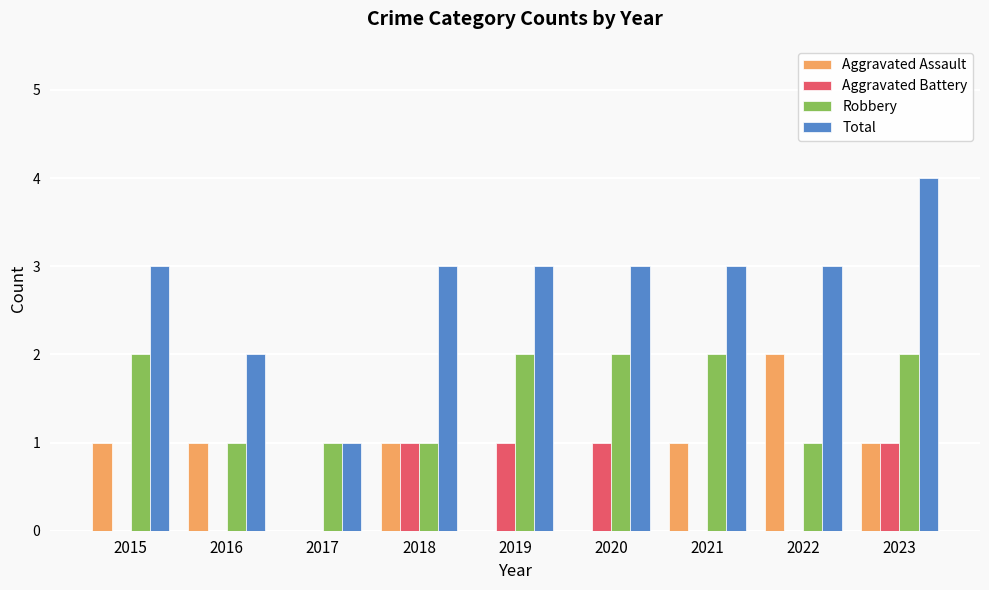

Count the Total values in the range 3 to 4.

7